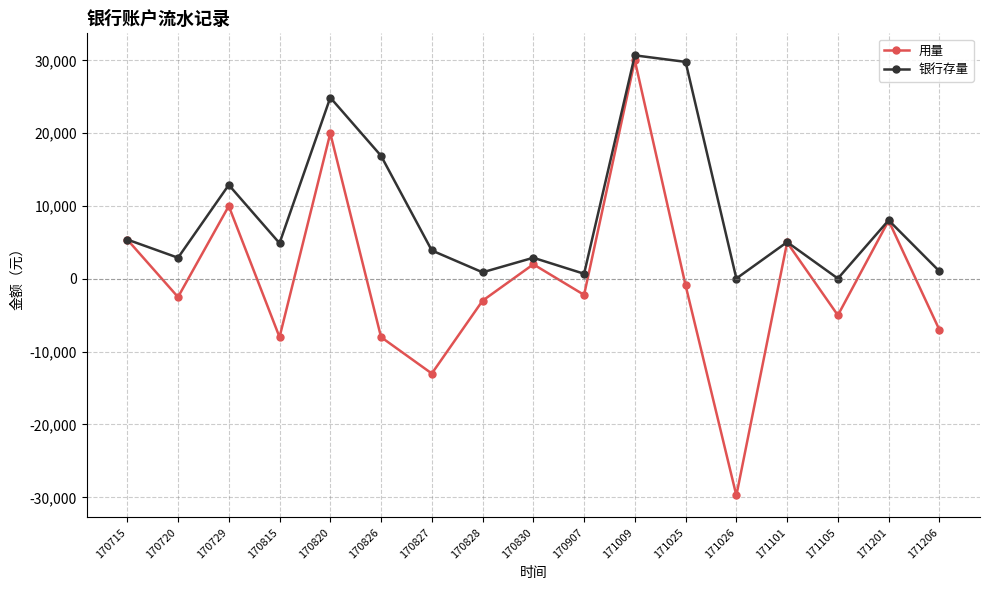

Which series has the largest range (max minus min)?

用量